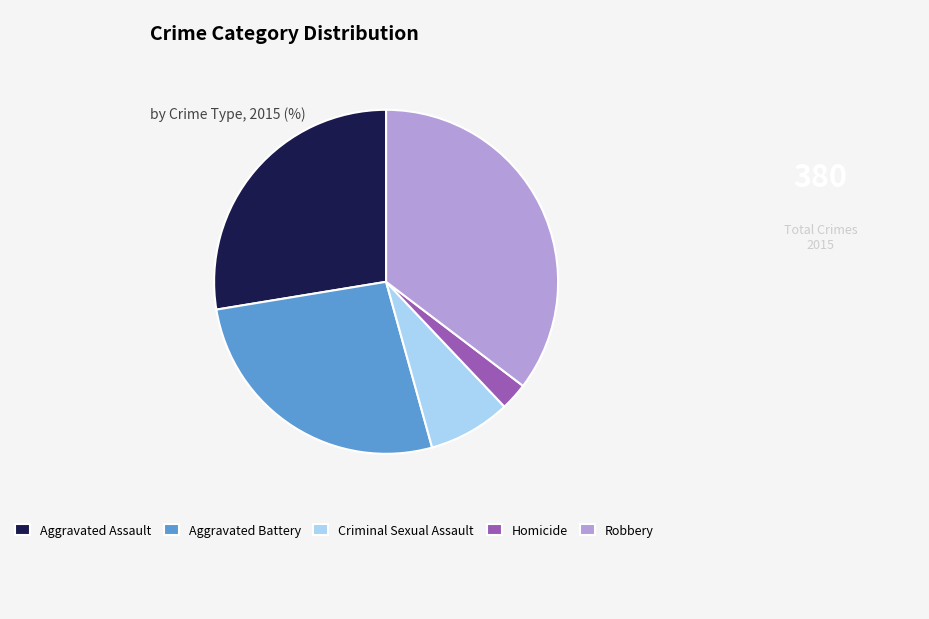

Do Aggravated Battery and Criminal Sexual Assault together represent more than half of the pie?

No